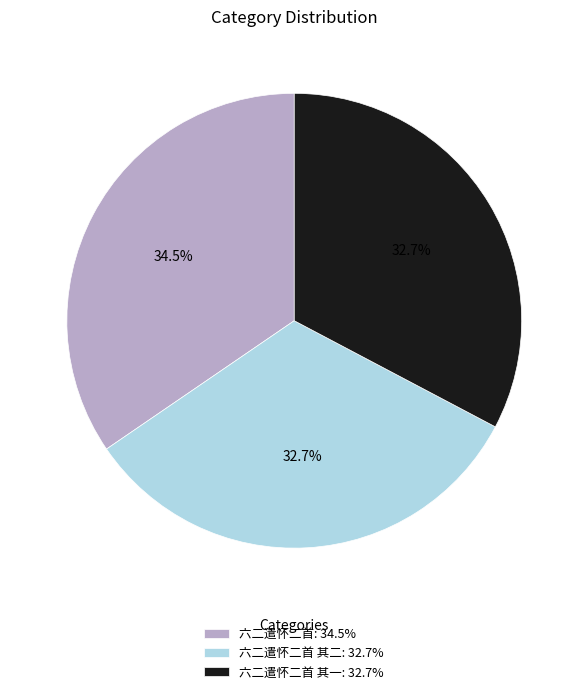

How much of the chart is everything except 六二遣怀二首 其一: 32.7%?

67.3%